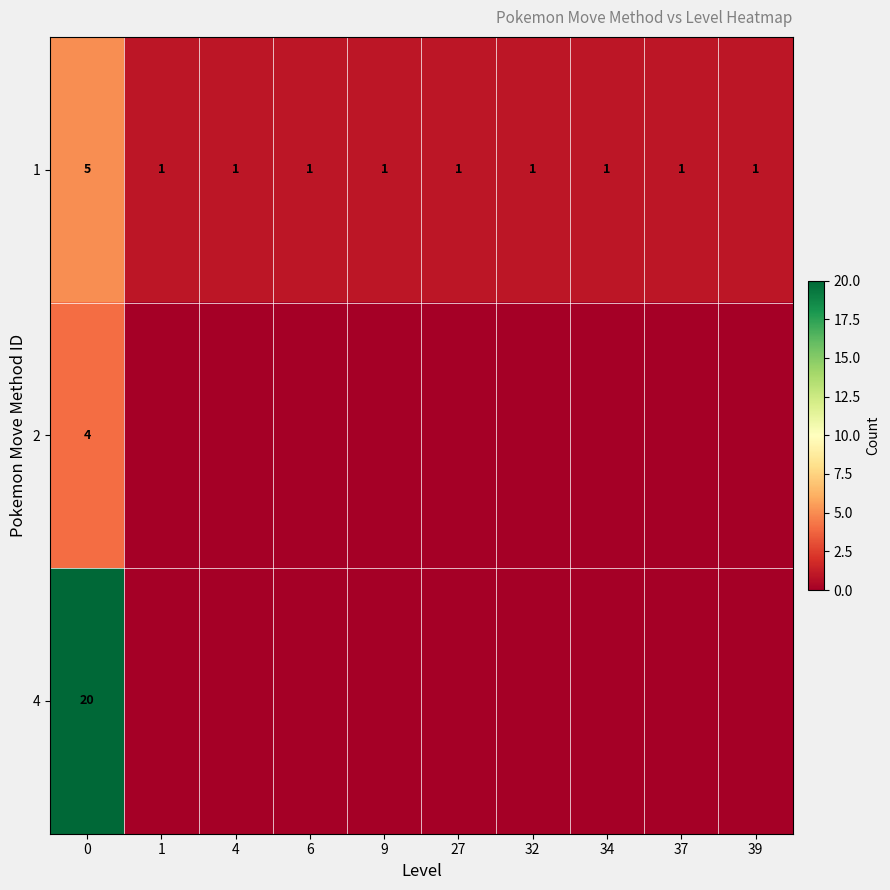

The 1 series shows 1 at 6. True or false?

True